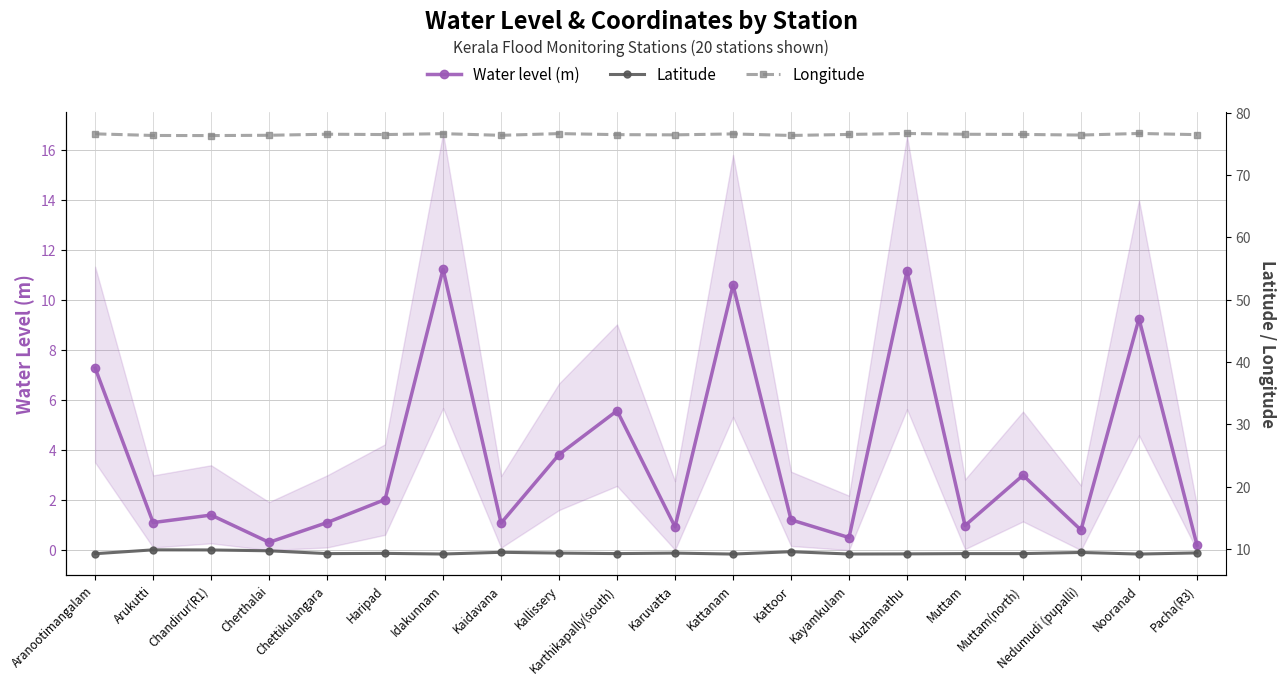

What is the greatest value displayed?

76.6